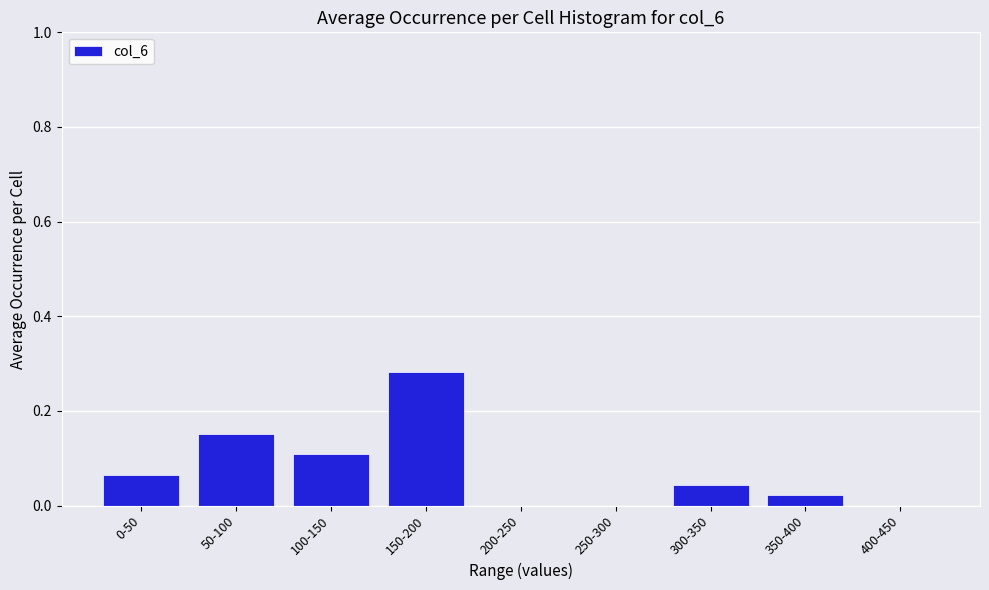

What is the sum of all values?

0.7